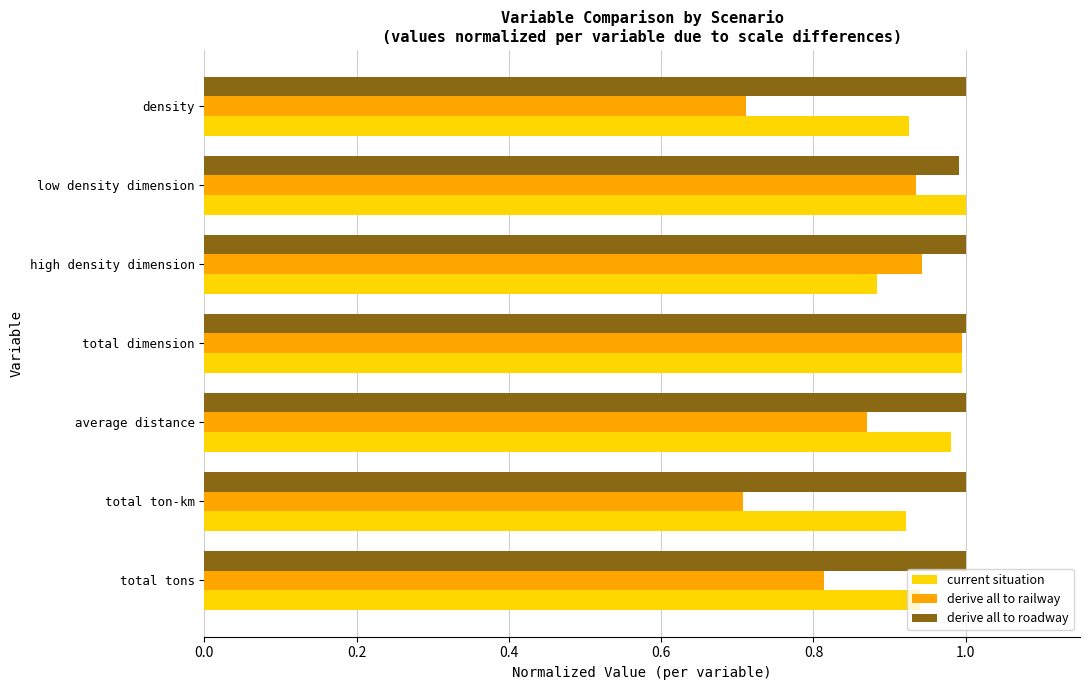

What is the sum of all current situation values?

6.6